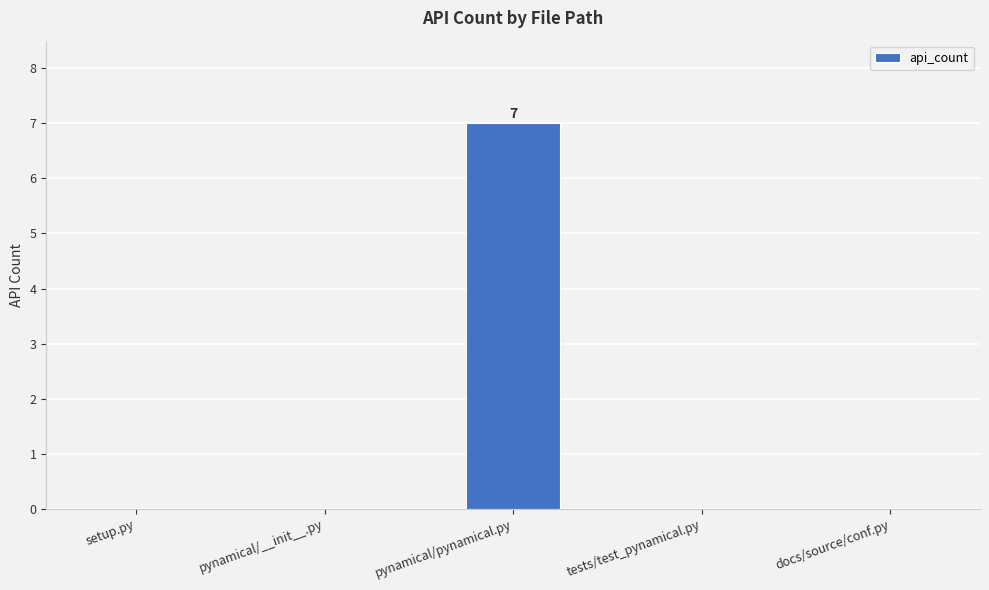

True or false: the data shows -3 at docs/source/conf.py.

False